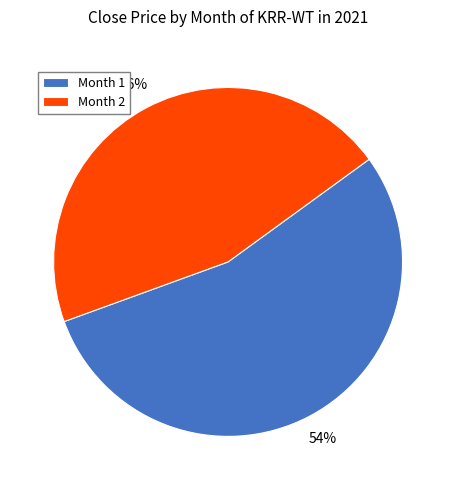

The Month 1 slice represents 42% of the pie. True or false?

False